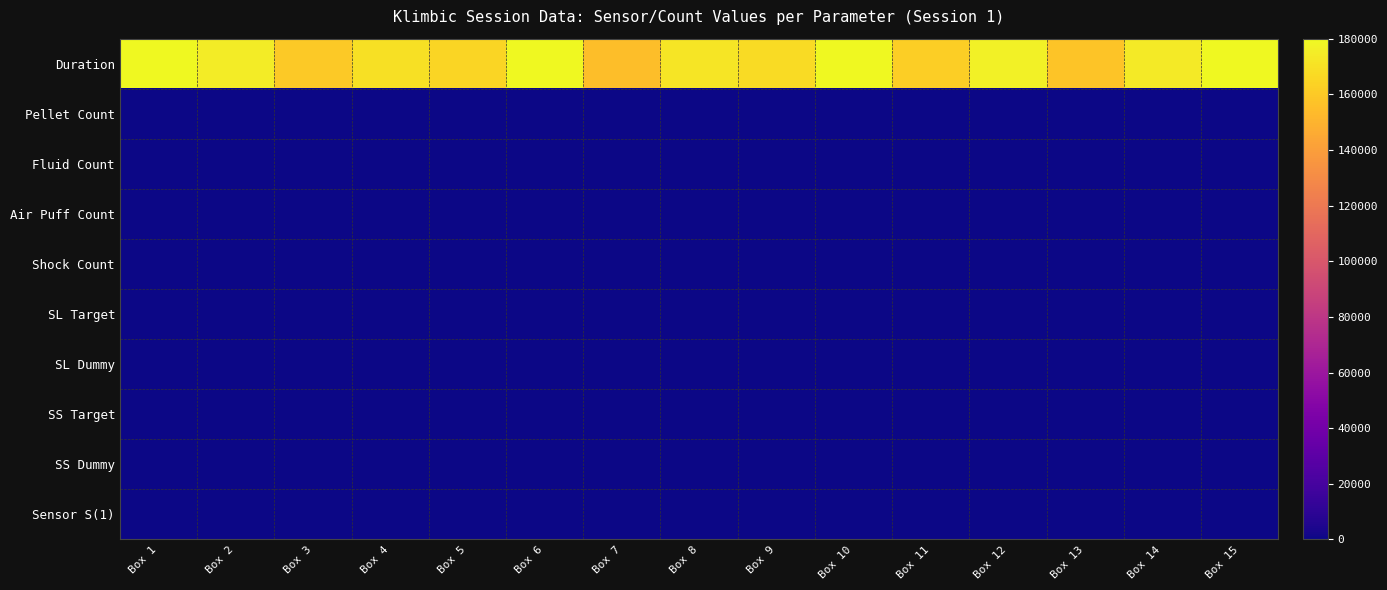

Reading left to right, transcribe all the data shown in this chart.

Duration: Box 1=180000	Box 2=175000	Box 3=160000	Box 4=170000	Box 5=165000	Box 6=180000	Box 7=155000	Box 8=172000	Box 9=168000	Box 10=180000	Box 11=162000	Box 12=177000	Box 13=158000	Box 14=174000	Box 15=180000
Pellet Count: Box 1=0	Box 2=0	Box 3=0	Box 4=0	Box 5=0	Box 6=0	Box 7=0	Box 8=0	Box 9=0	Box 10=0	Box 11=0	Box 12=0	Box 13=0	Box 14=0	Box 15=0
Fluid Count: Box 1=112	Box 2=98	Box 3=105	Box 4=115	Box 5=88	Box 6=120	Box 7=95	Box 8=102	Box 9=110	Box 10=112	Box 11=99	Box 12=107	Box 13=93	Box 14=118	Box 15=112
Air Puff Count: Box 1=0	Box 2=0	Box 3=0	Box 4=0	Box 5=0	Box 6=0	Box 7=0	Box 8=0	Box 9=0	Box 10=0	Box 11=0	Box 12=0	Box 13=0	Box 14=0	Box 15=0
Shock Count: Box 1=0	Box 2=0	Box 3=0	Box 4=0	Box 5=0	Box 6=0	Box 7=0	Box 8=0	Box 9=0	Box 10=0	Box 11=0	Box 12=0	Box 13=0	Box 14=0	Box 15=0
SL Target: Box 1=1	Box 2=1	Box 3=1	Box 4=1	Box 5=1	Box 6=1	Box 7=1	Box 8=1	Box 9=1	Box 10=1	Box 11=1	Box 12=1	Box 13=1	Box 14=1	Box 15=1
SL Dummy: Box 1=2	Box 2=2	Box 3=2	Box 4=2	Box 5=2	Box 6=2	Box 7=2	Box 8=2	Box 9=2	Box 10=2	Box 11=2	Box 12=2	Box 13=2	Box 14=2	Box 15=2
SS Target: Box 1=1	Box 2=1	Box 3=1	Box 4=1	Box 5=1	Box 6=1	Box 7=1	Box 8=1	Box 9=1	Box 10=1	Box 11=1	Box 12=1	Box 13=1	Box 14=1	Box 15=1
SS Dummy: Box 1=2	Box 2=2	Box 3=2	Box 4=2	Box 5=2	Box 6=2	Box 7=2	Box 8=2	Box 9=2	Box 10=2	Box 11=2	Box 12=2	Box 13=2	Box 14=2	Box 15=2
Sensor S(1): Box 1=148	Box 2=132	Box 3=141	Box 4=155	Box 5=128	Box 6=162	Box 7=138	Box 8=145	Box 9=150	Box 10=148	Box 11=135	Box 12=143	Box 13=129	Box 14=158	Box 15=148